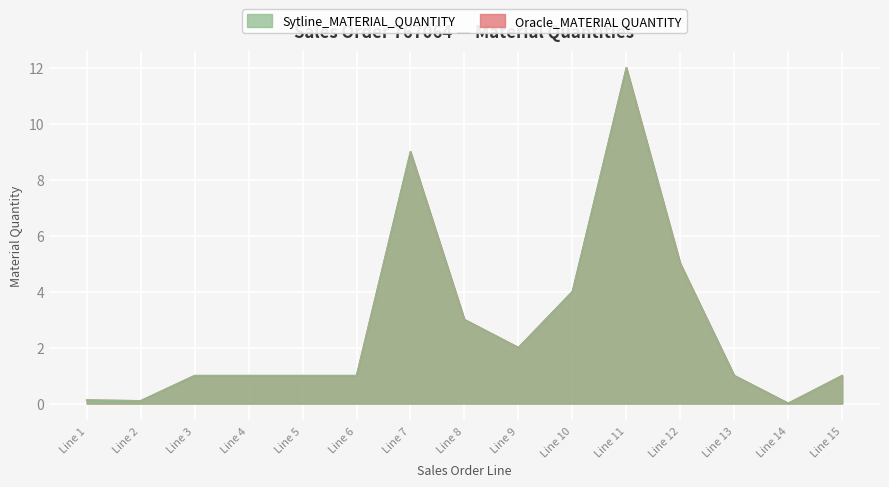

Does the chart display data point markers on the line(s)?

No